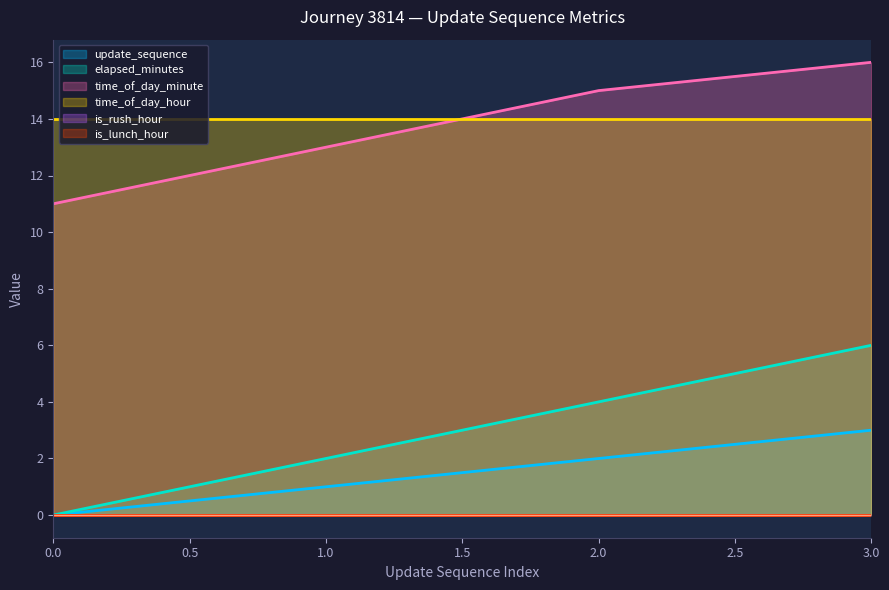

Does the chart display data point markers on the line(s)?

No